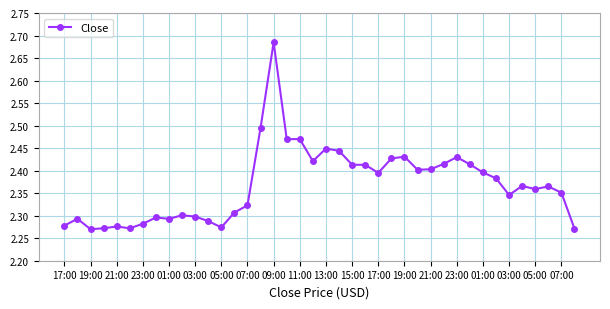

What is the sum of all values?

94.7